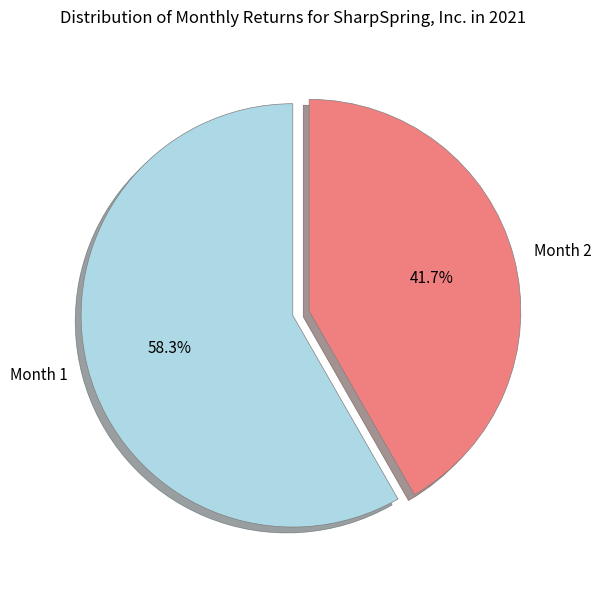

Is Month 1 the majority of the pie?

Yes